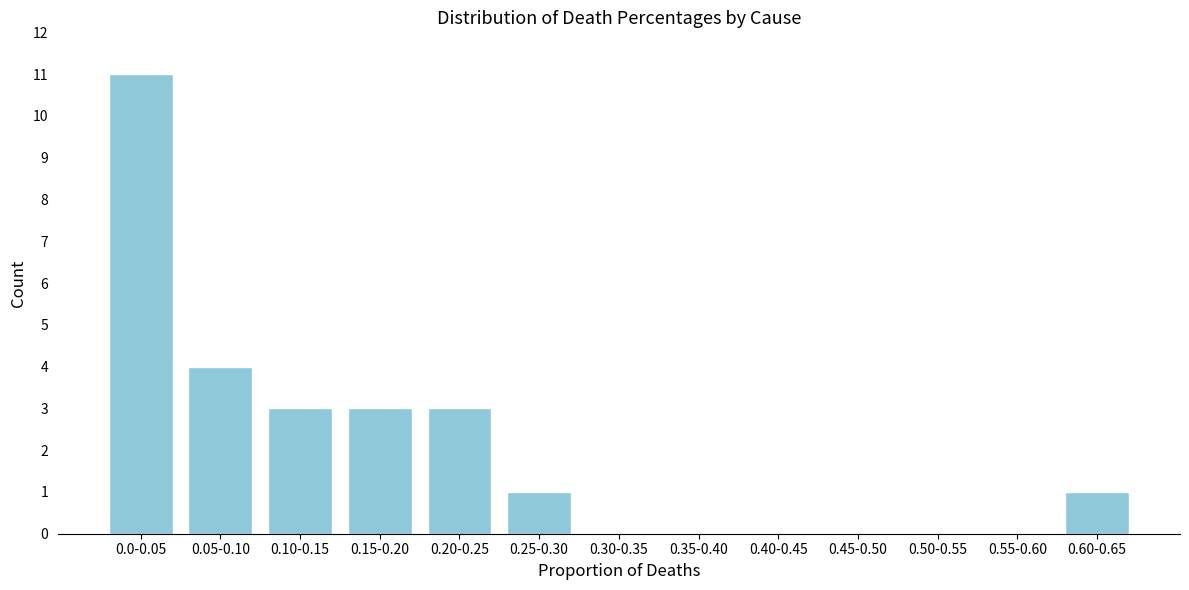

Reading left to right, transcribe all the data shown in this chart.

0.0-0.05=11	0.05-0.10=4	0.10-0.15=3	0.15-0.20=3	0.20-0.25=3	0.25-0.30=1	0.30-0.35=0	0.35-0.40=0	0.40-0.45=0	0.45-0.50=0	0.50-0.55=0	0.55-0.60=0	0.60-0.65=1